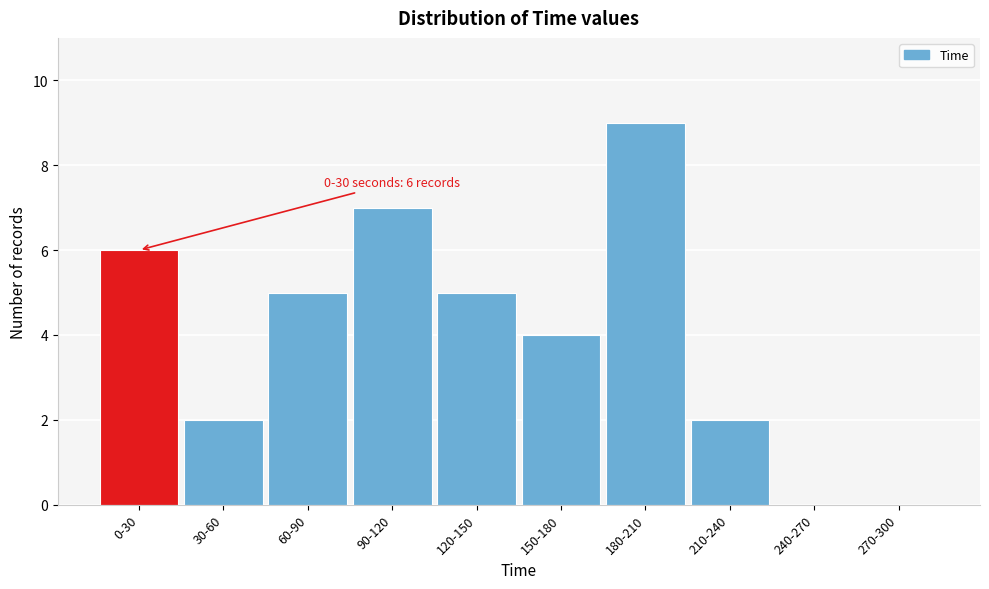

Reading left to right, list all the values displayed in this chart.

0-30=6	30-60=2	60-90=5	90-120=7	120-150=5	150-180=4	180-210=9	210-240=2	240-270=0	270-300=0